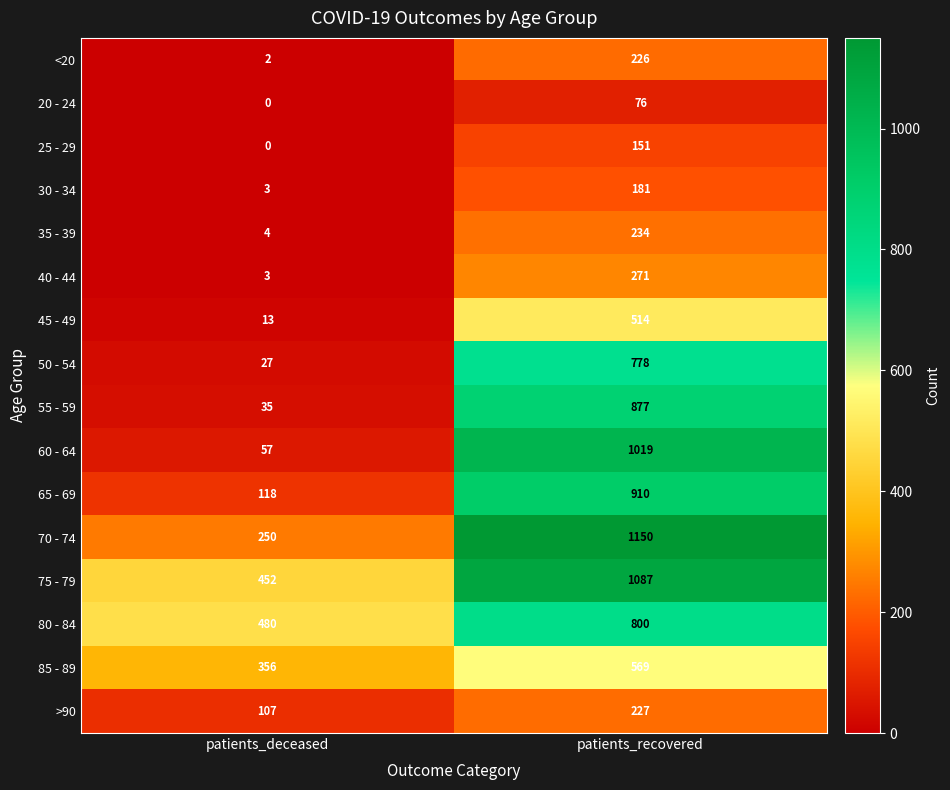

Which series has the largest total across all categories?

75 - 79